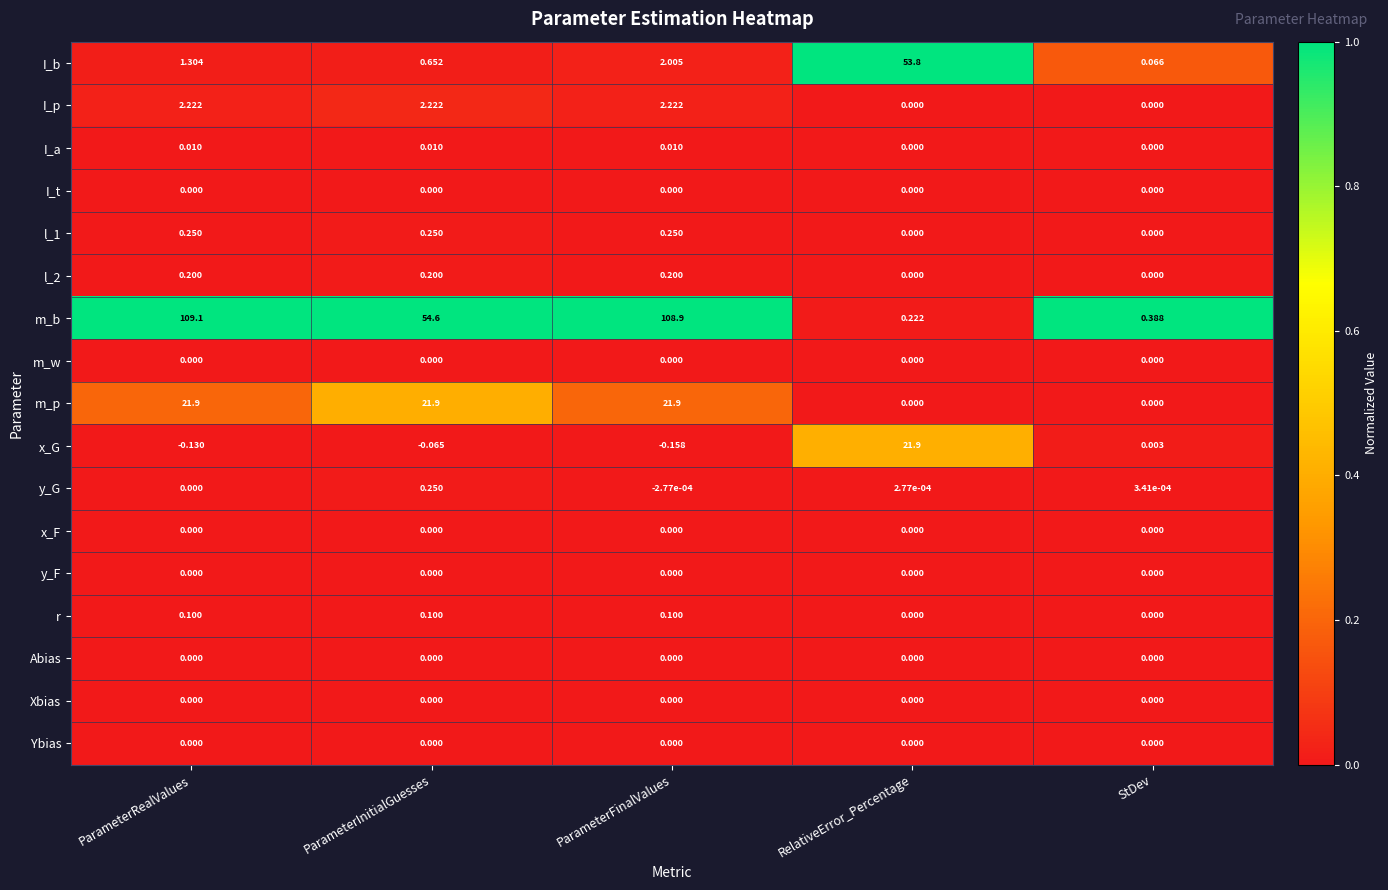

What is the difference between the highest and lowest values at ParameterFinalValues?

109.1